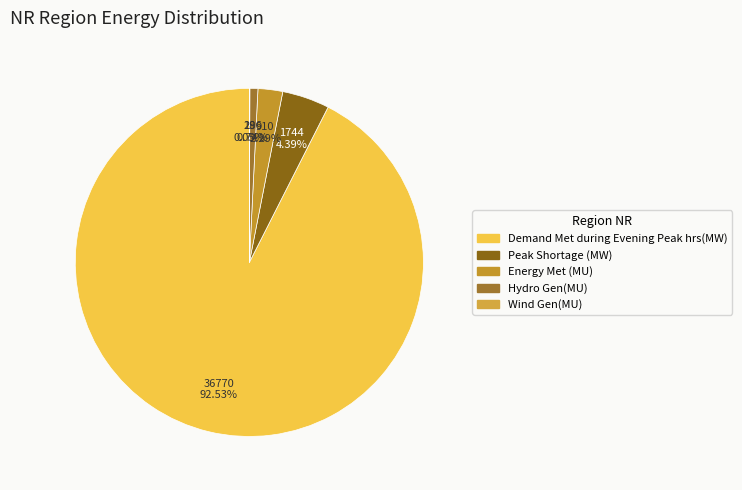

What percentage is NOT represented by Wind Gen(MU)?

100.0%